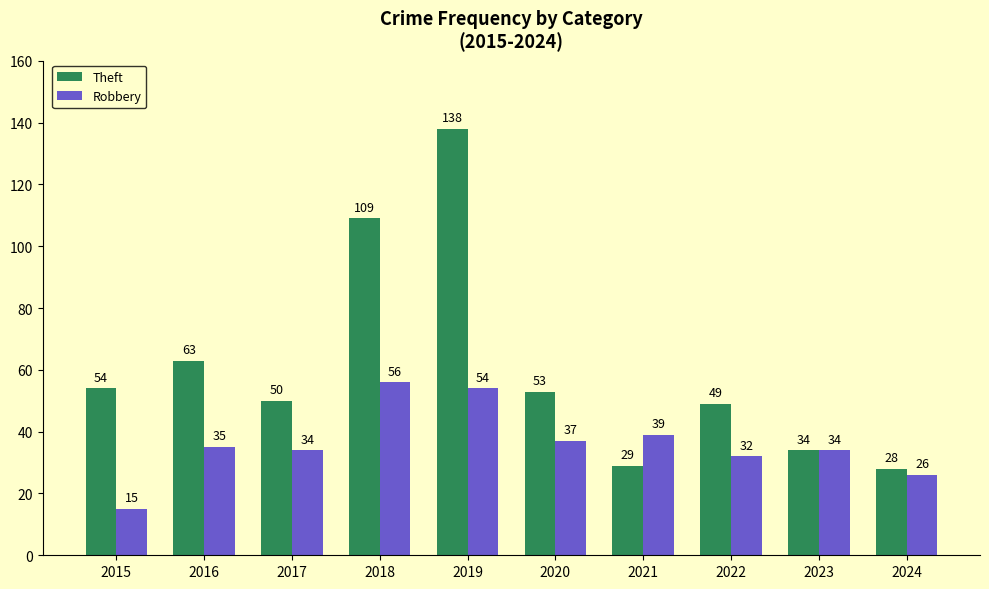

At 2024, list the series in order from smallest to largest.

Robbery, Theft